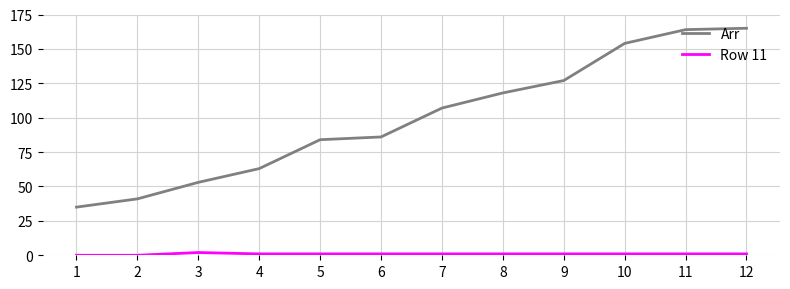

Which series has the largest range (max minus min)?

Arr